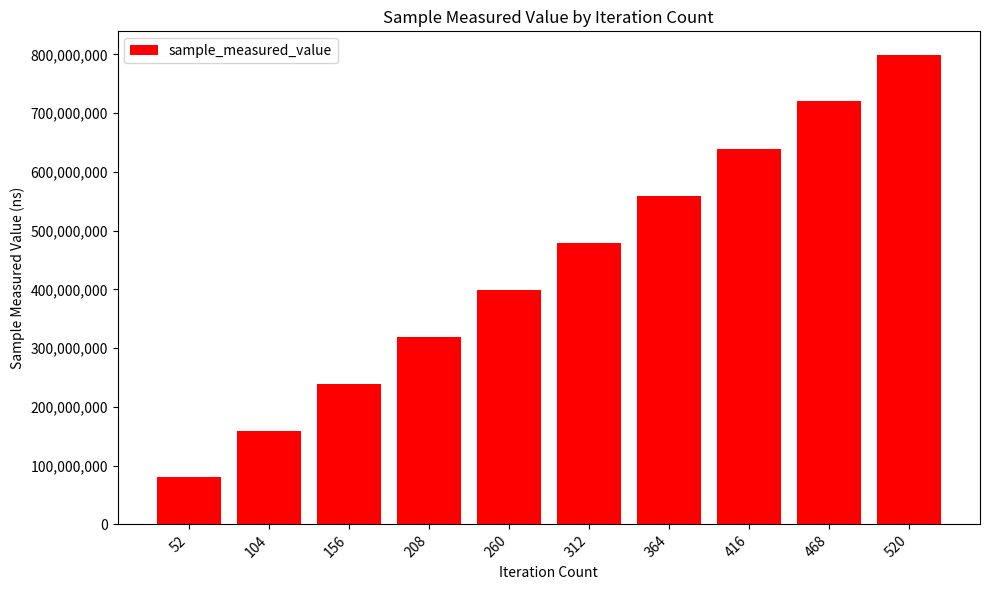

List the labels in order of value, smallest first.

52, 104, 156, 208, 260, 312, 364, 416, 468, 520